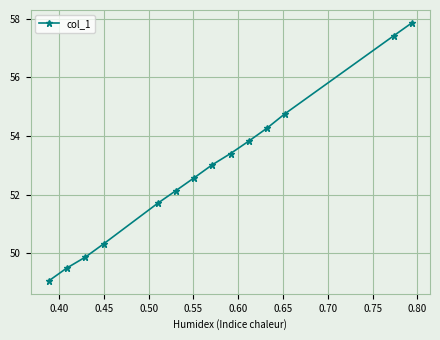

Reading left to right, list all the values displayed in this chart.

49.1	49.5	49.9	50.3	51.7	52.1	52.6	53.0	53.4	53.8	54.3	54.8	57.4	57.9